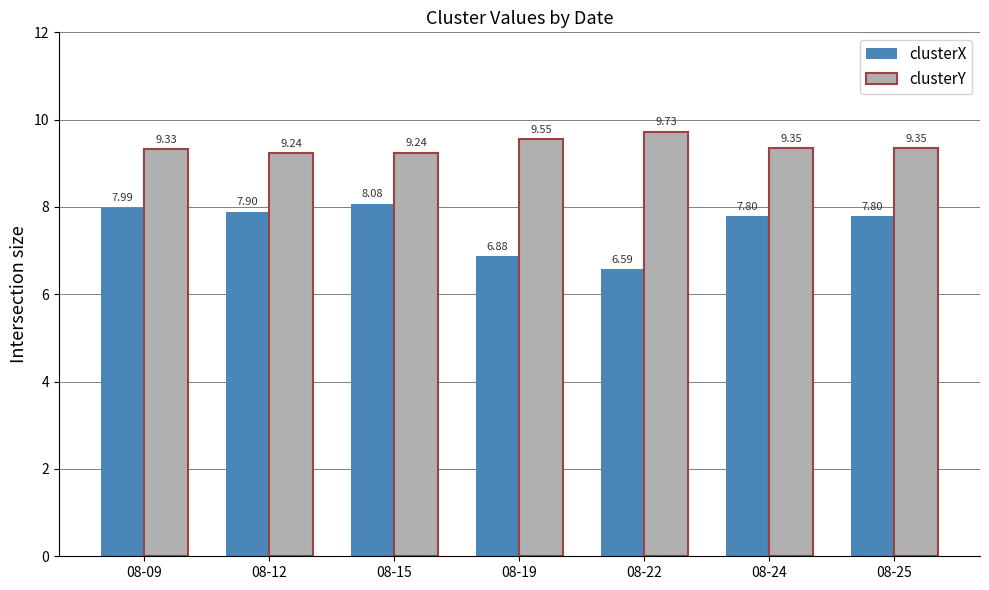

Which series has the widest spread of values?

clusterX